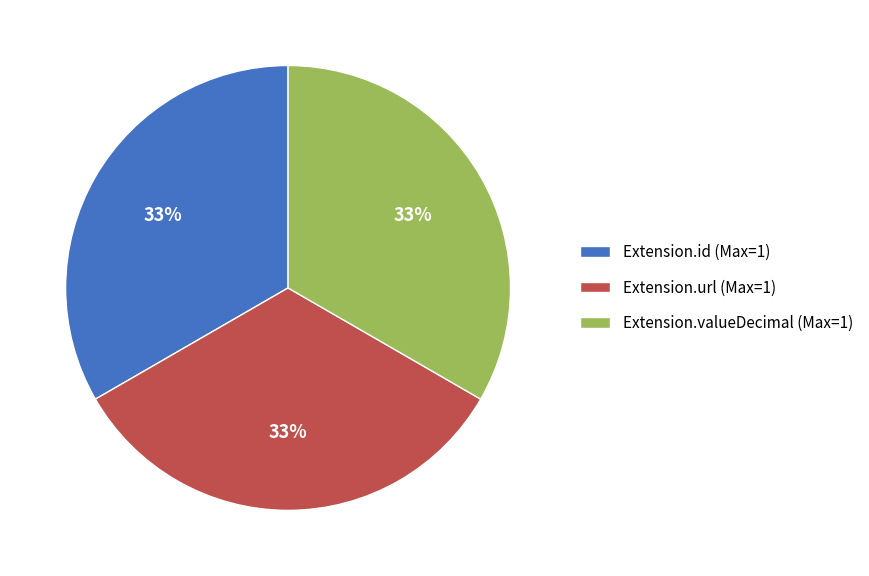

Combined, do Extension.valueDecimal (Max=1) and Extension.id (Max=1) account for over 50%?

Yes